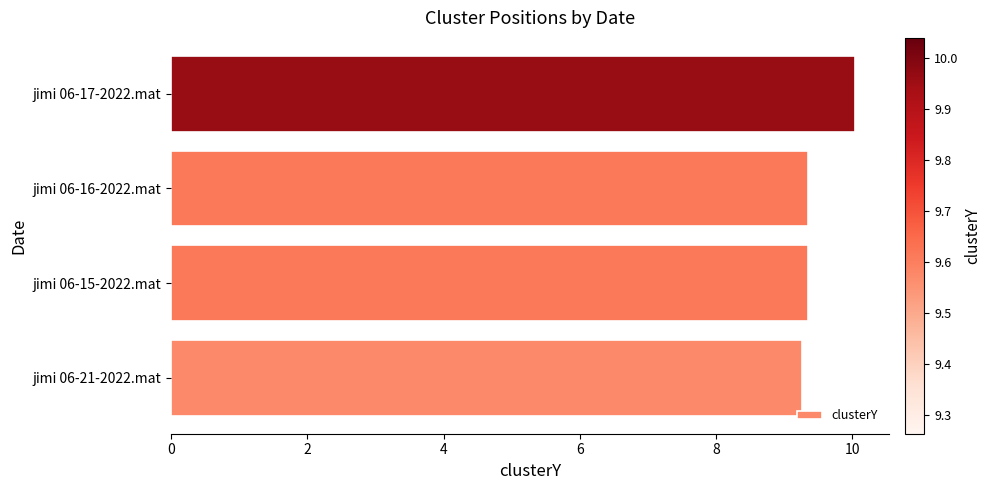

What is the difference between the maximum and second lowest values?

0.7